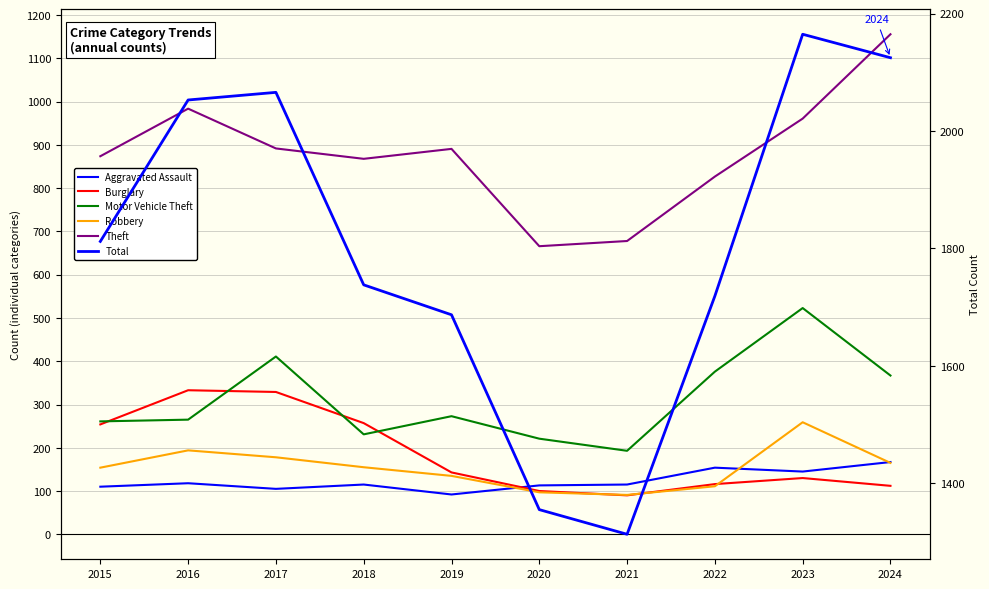

Is it true that Burglary equals 57 at 2019?

False